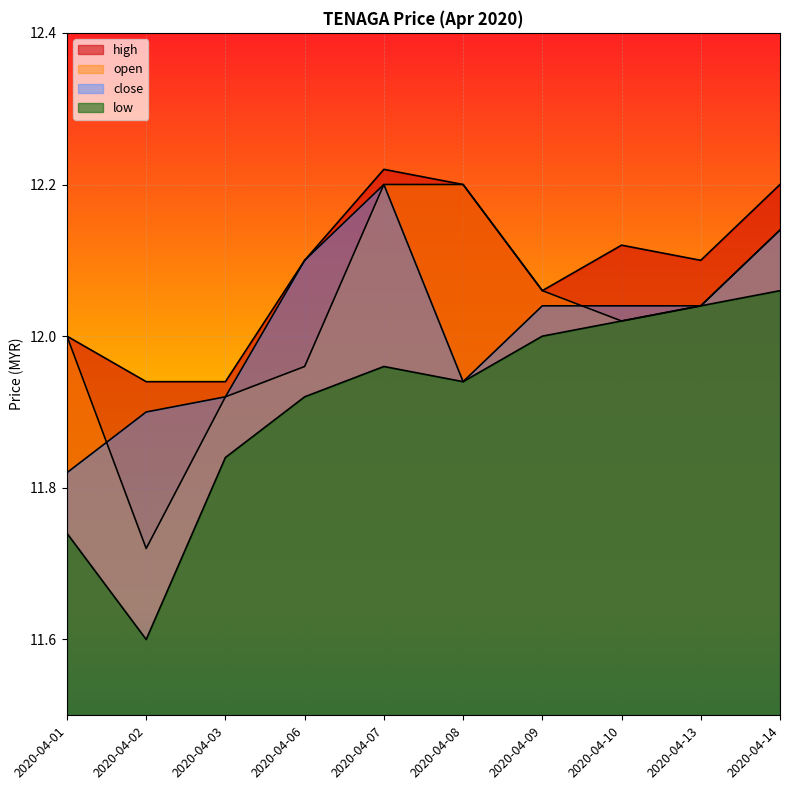

What is the value of the open point at the 3rd from the left?

11.9